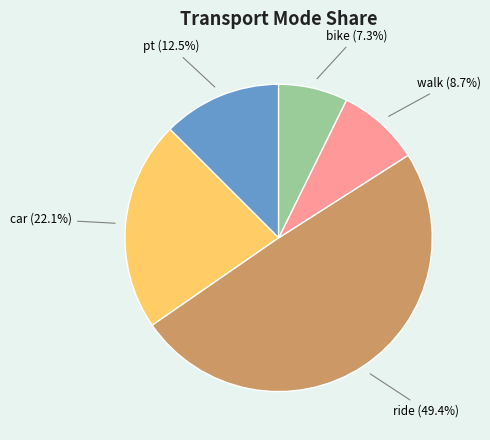

Approximately how many times larger is the value at walk compared to car?

0.4